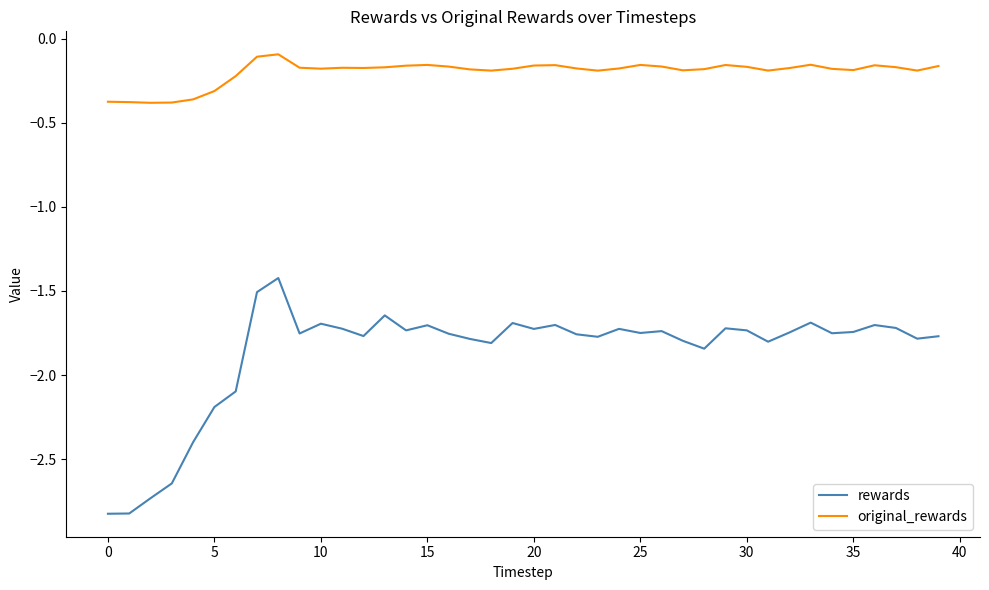

What is the difference between the maximum and minimum values in the rewards series?

1.4